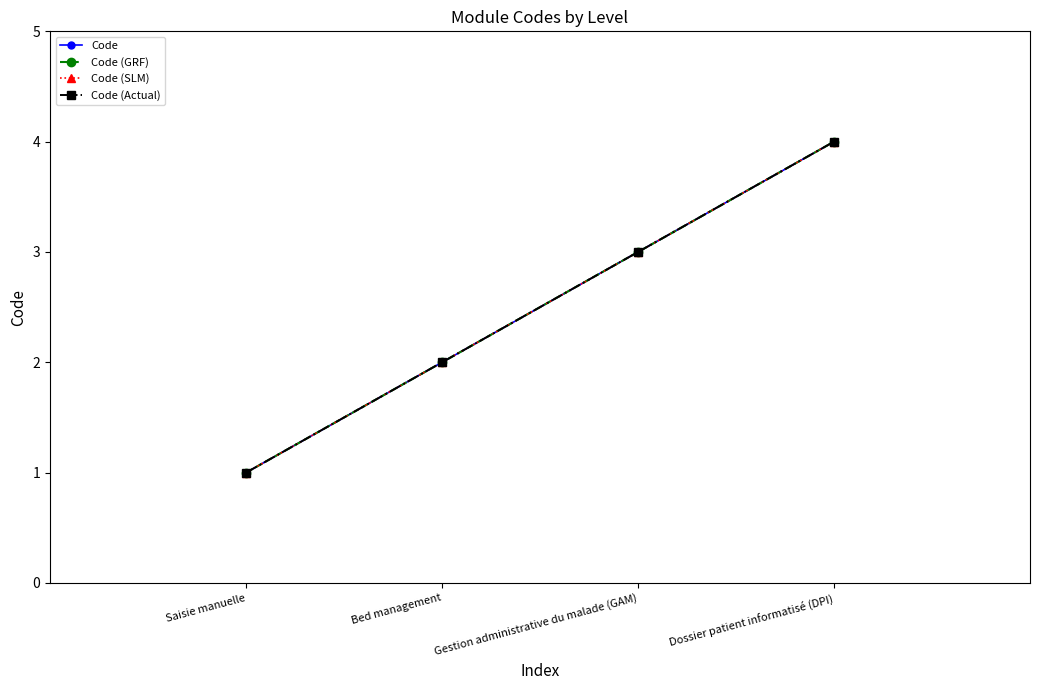

True or false: Code (SLM) has a value of 1 at Saisie manuelle.

True